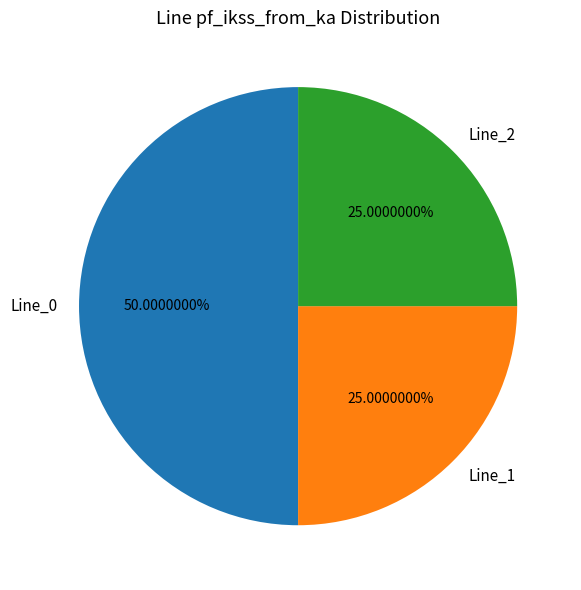

What percentage do Line_1 and Line_0 together represent?

75.0%